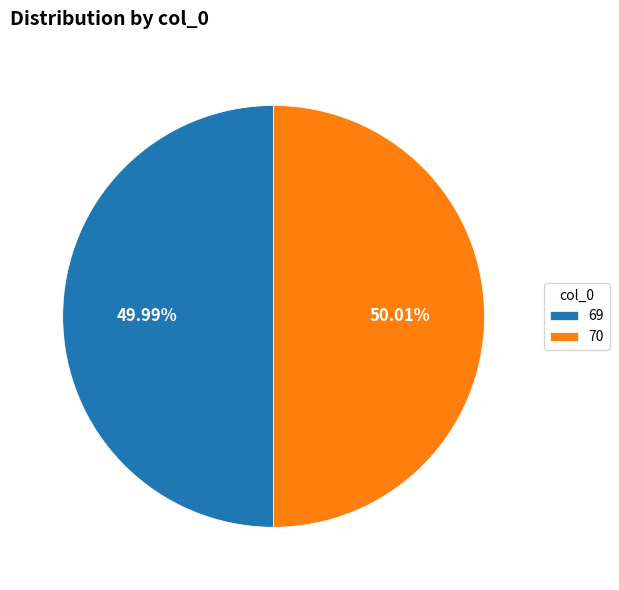

Combined, do 69 and 70 account for over 50%?

Yes